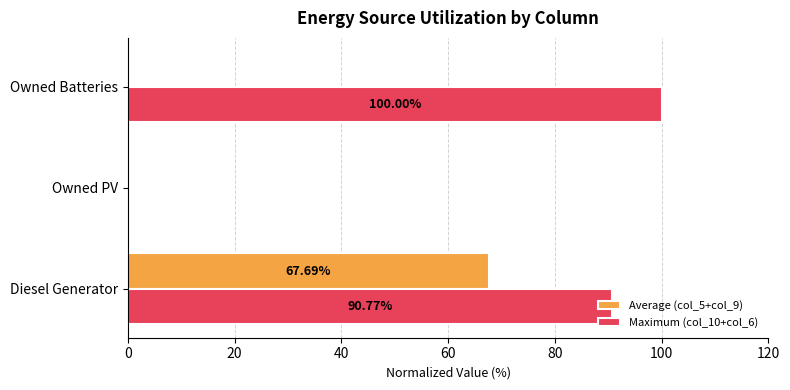

Which series has the largest total across all categories?

Maximum (col_10+col_6)